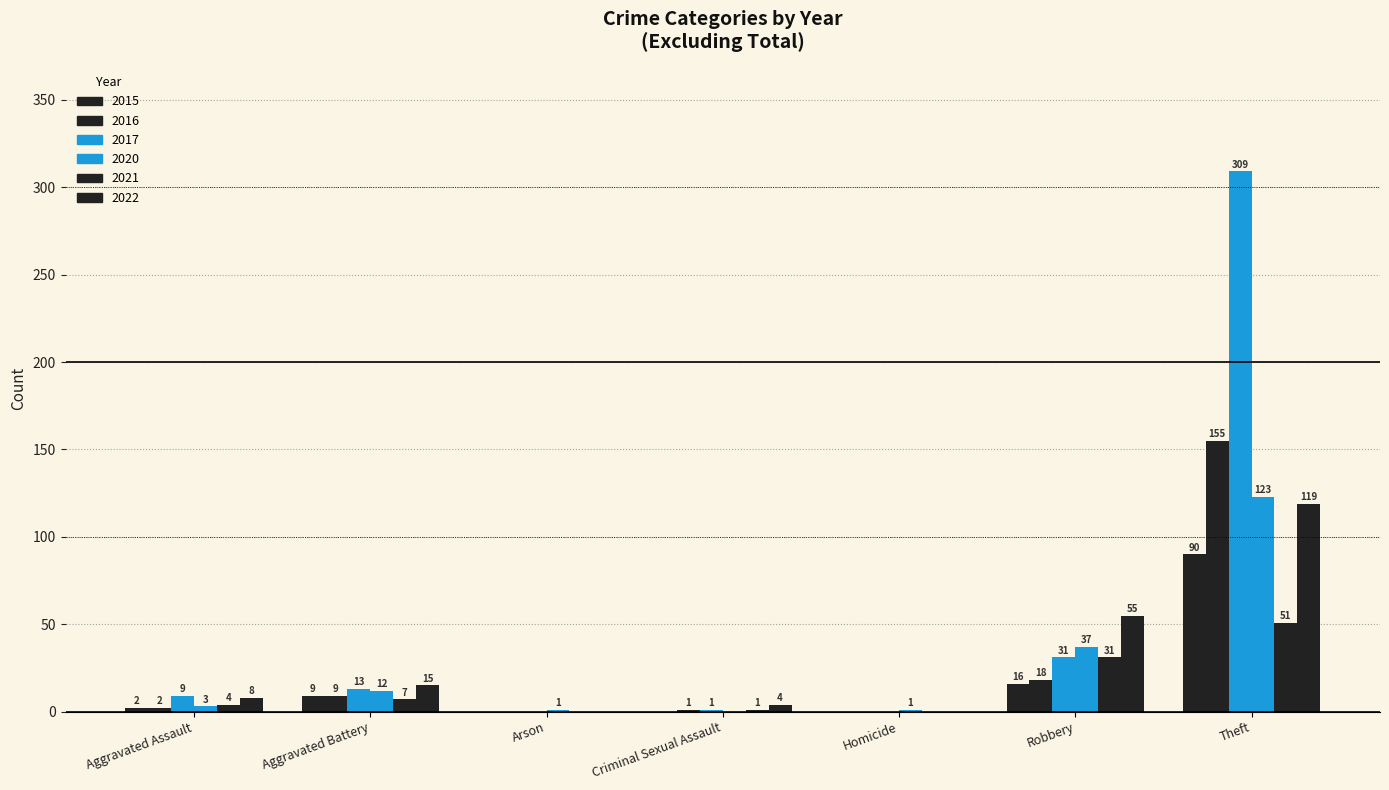

Are the bars grouped side by side (vs. stacked)?

Yes